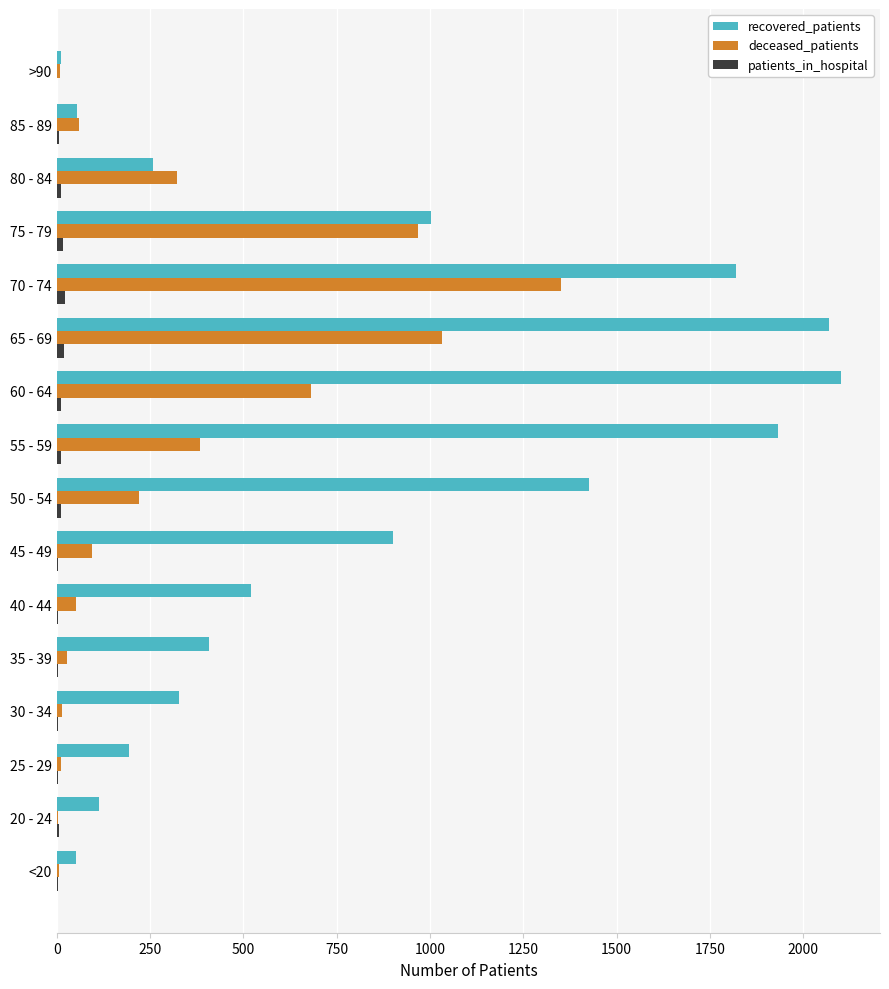

What is the sum of all deceased_patients values?

5230